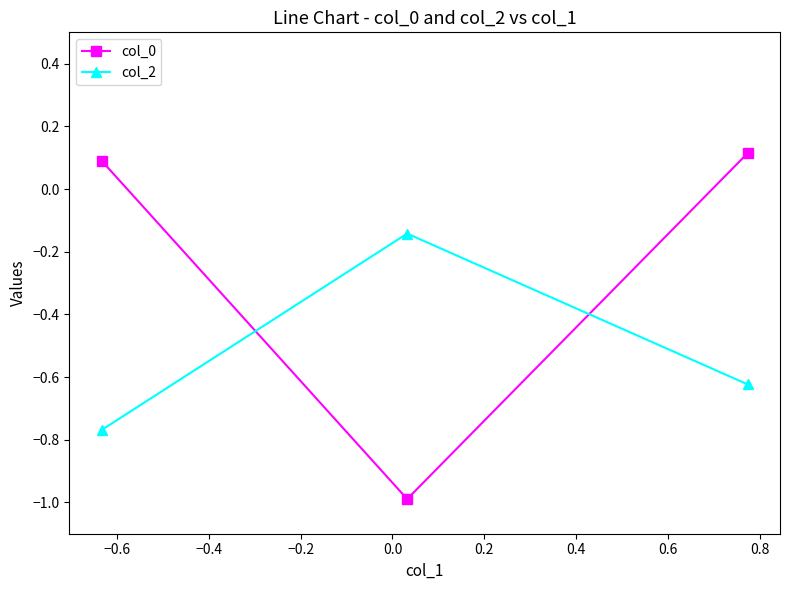

List the series in order of their peak value, highest first.

col_0, col_2